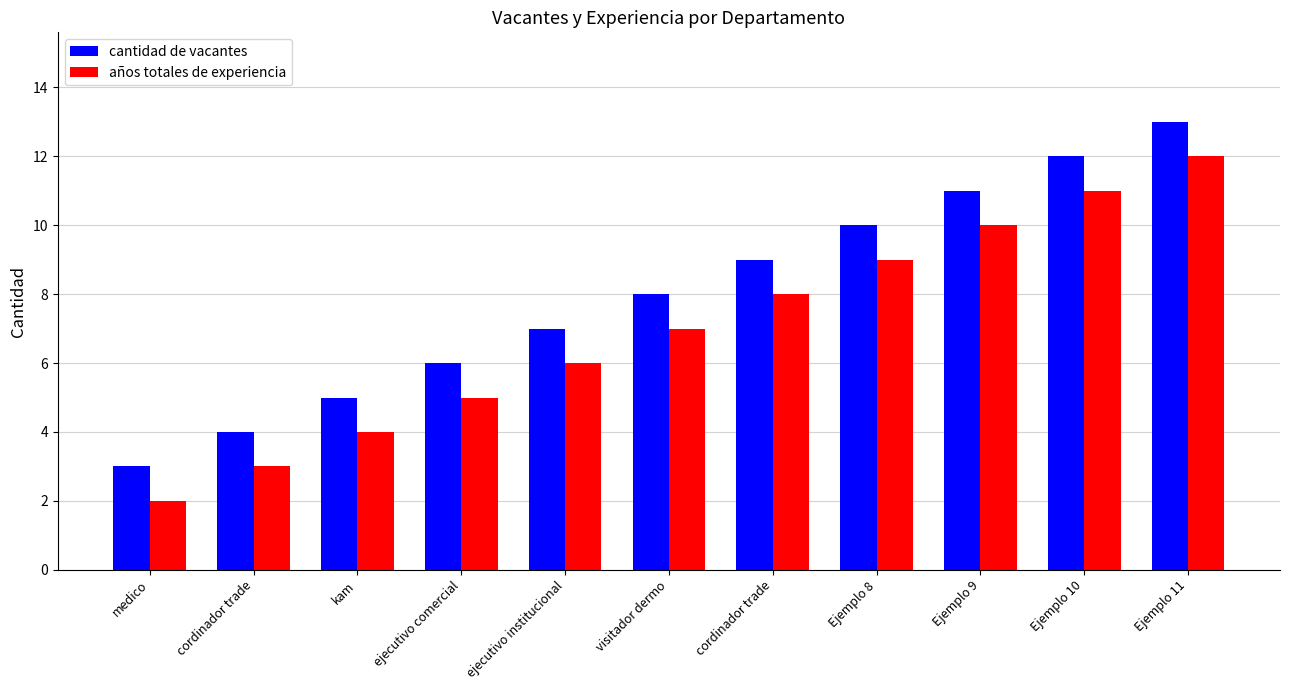

Reading left to right, list all the values displayed in this chart.

cantidad de vacantes: 3	4	5	6	7	8	9	10	11	12	13
años totales de experiencia: 2	3	4	5	6	7	8	9	10	11	12